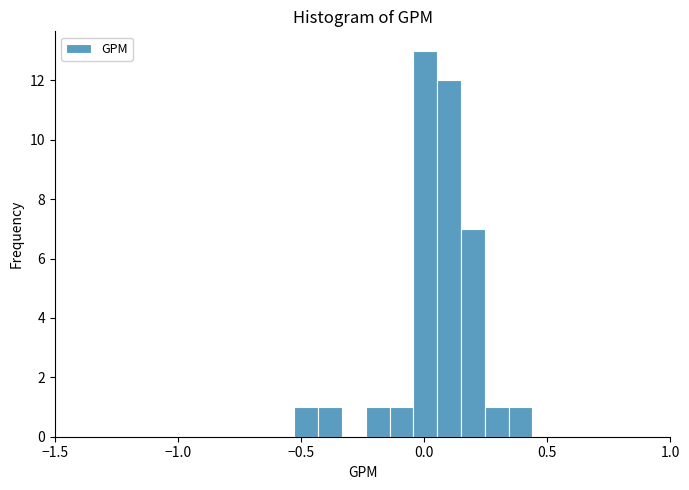

Around what value on the x-axis is the tallest bar? Give the approximate position of its centre, as read against the axis.

0.00